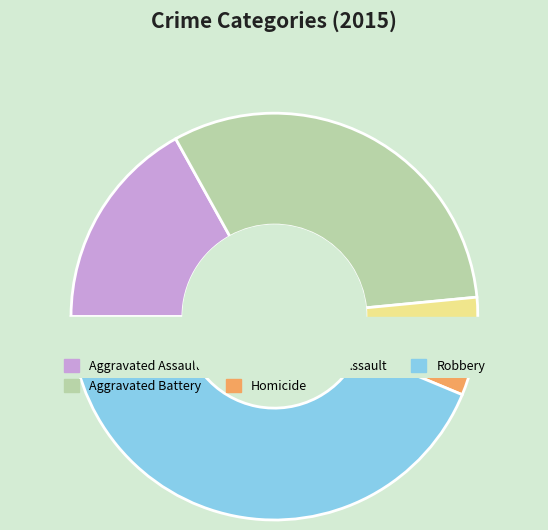

To the nearest percent, what is the difference between the largest and smallest slice percentages?

41%